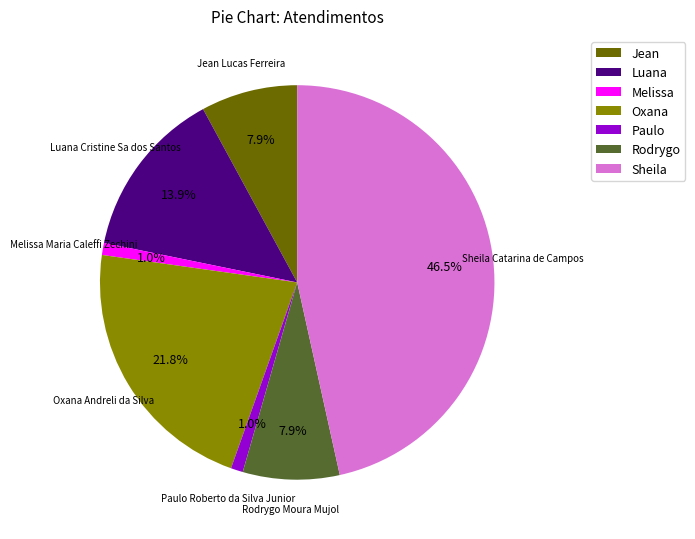

How much of the chart is everything except Melissa?

99.0%